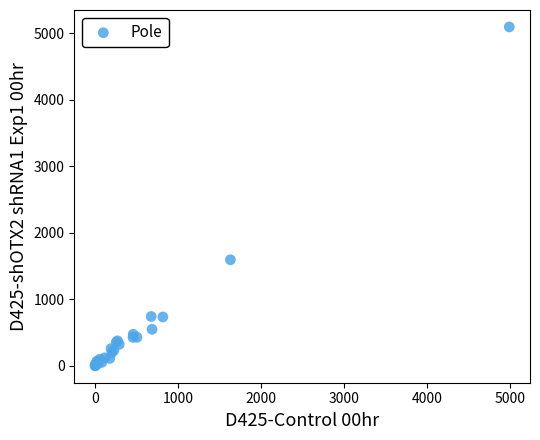

What Y value in the scatter plot is closest to 2549?

1596.0